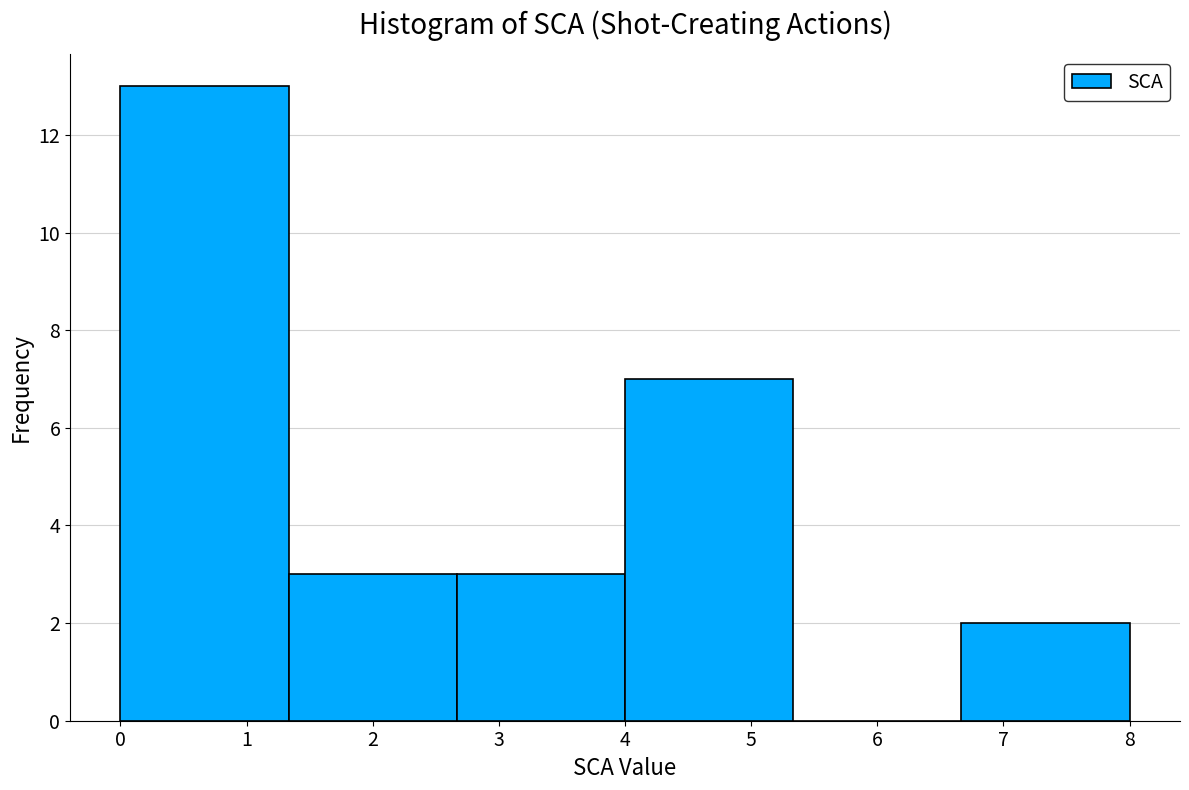

How tall is the bar that spans 2.7 to 4.0 on the x-axis? Neither the bar edges nor the heights are printed on the chart, so give them approximately, as read against the axes.

3